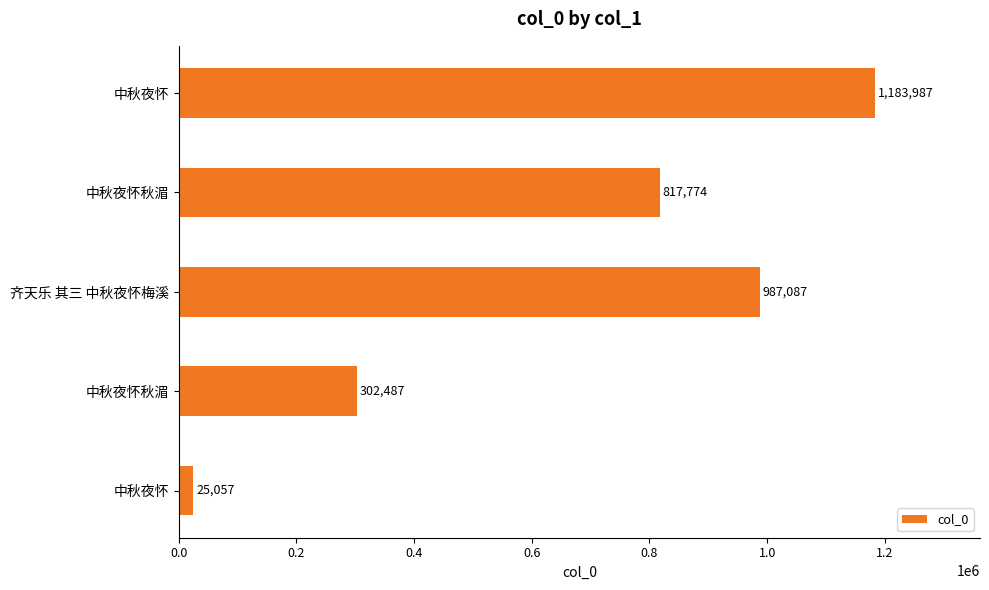

Count the values in the range 302487 to 987087.

3